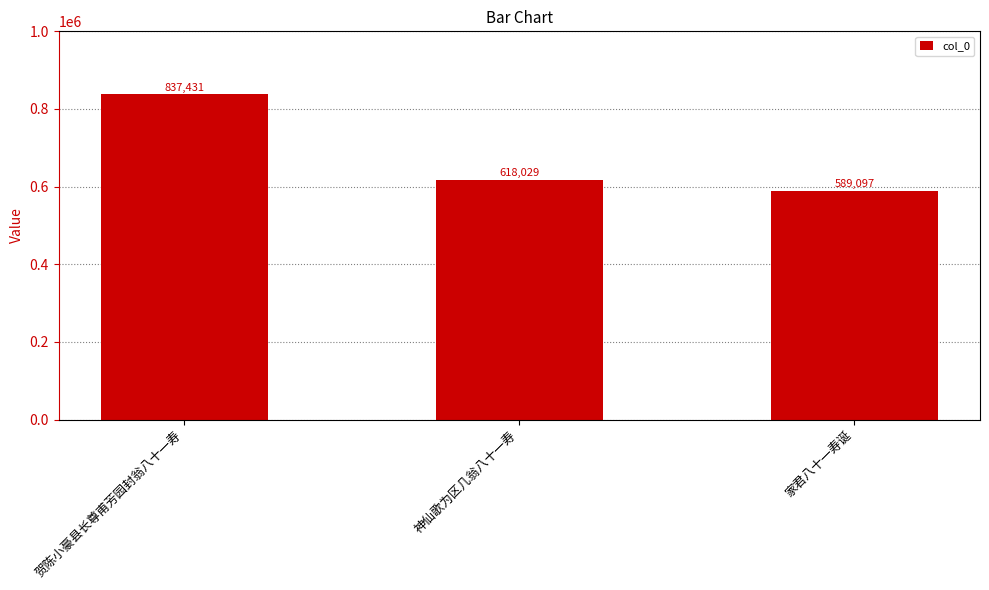

How many values are between 589097 and 837431?

3